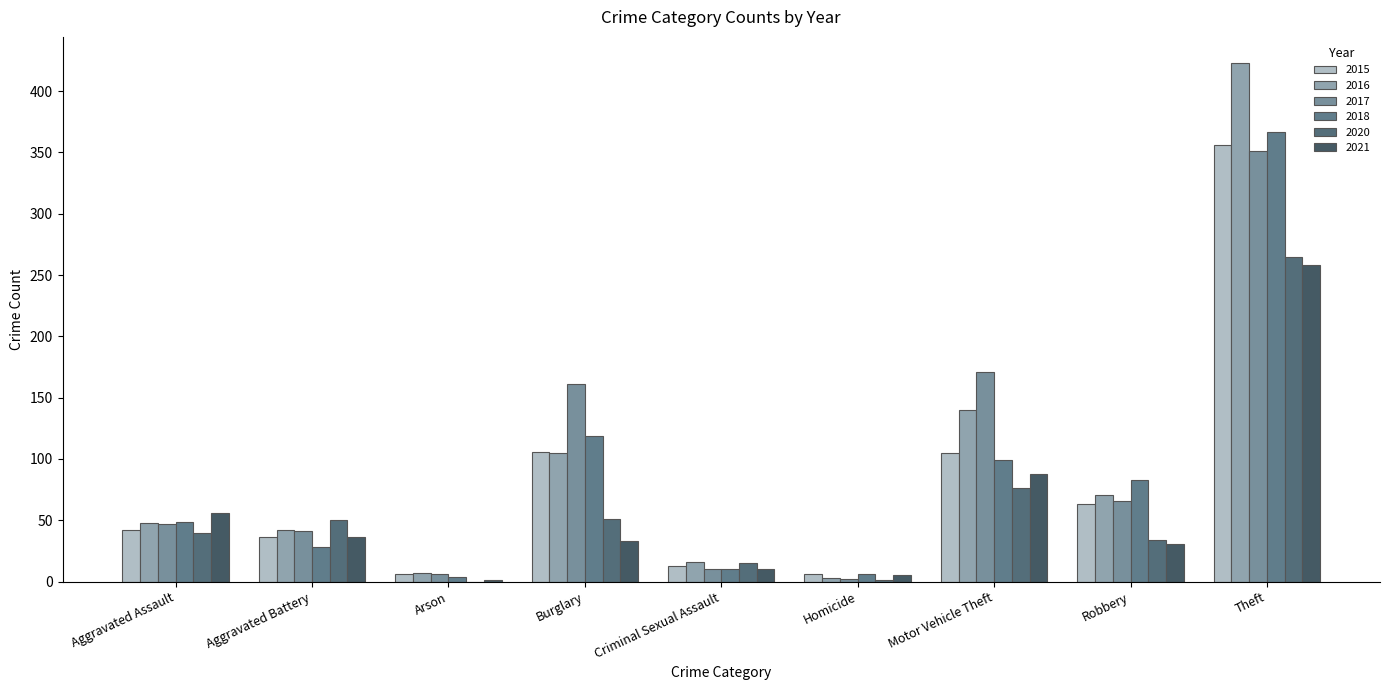

List the labels in order of 2017 value, smallest first.

Homicide, Arson, Criminal Sexual Assault, Aggravated Battery, Aggravated Assault, Robbery, Burglary, Motor Vehicle Theft, Theft